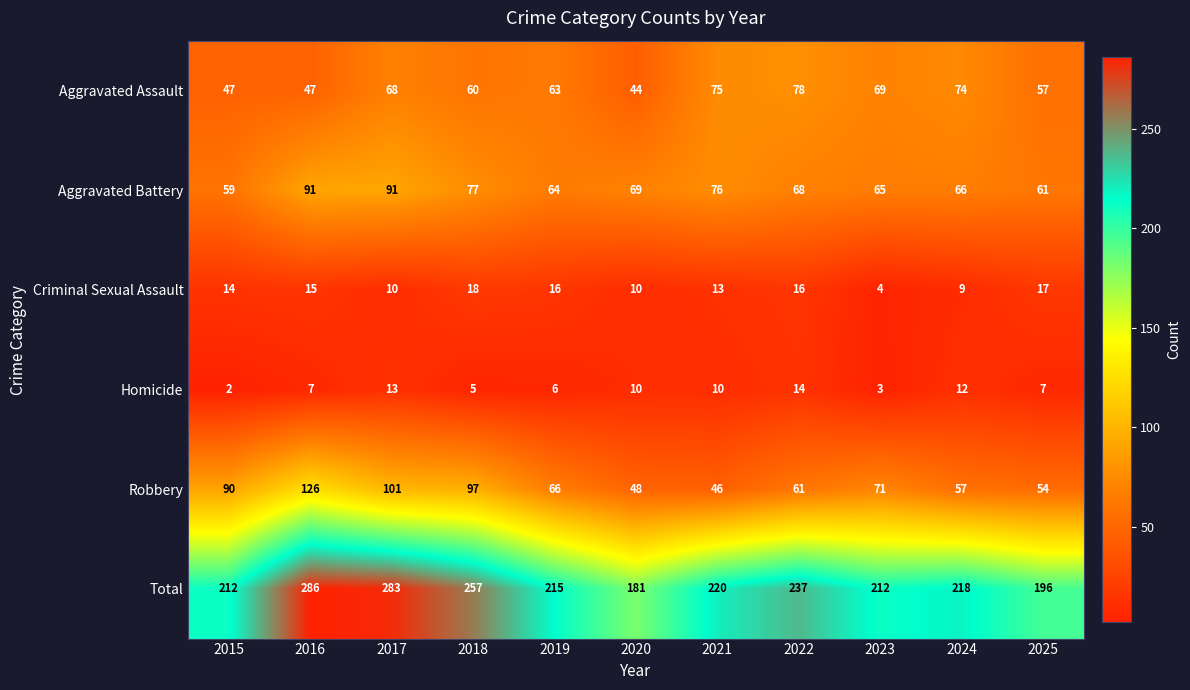

List the series in order of their peak value, highest first.

Total, Robbery, Aggravated Battery, Aggravated Assault, Criminal Sexual Assault, Homicide